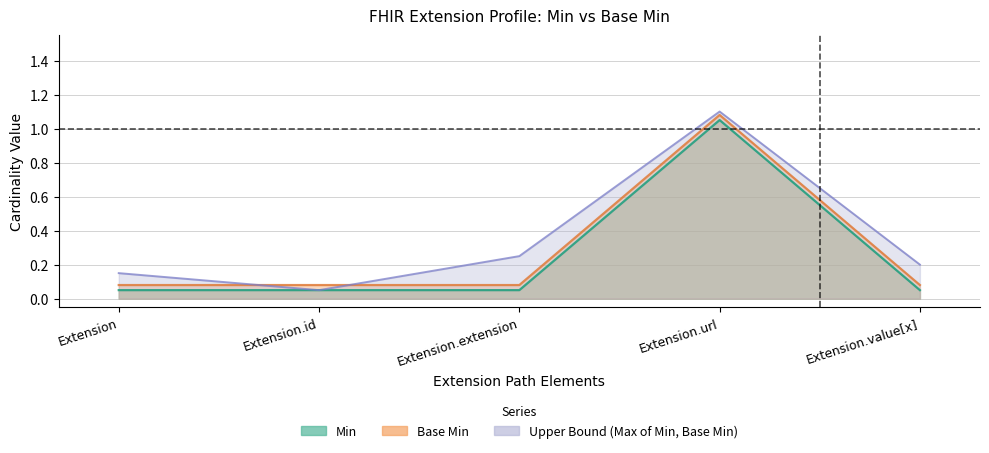

True or false: Min has a value of 0.1 at Extension.

True